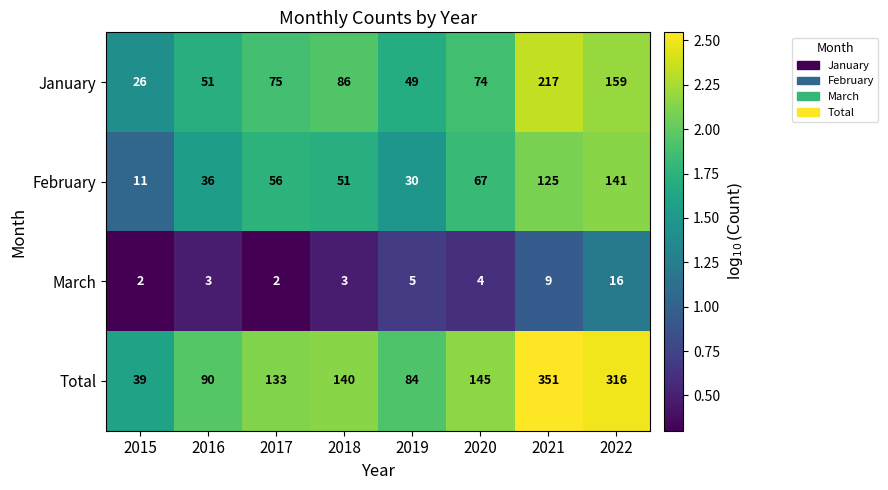

The March series shows 5 at 2016. True or false?

False